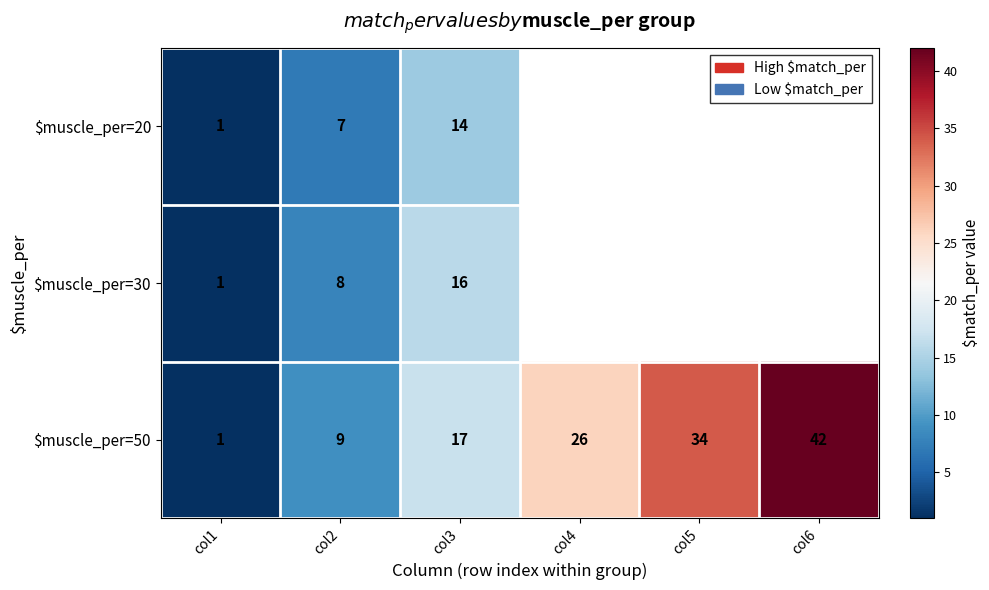

What is the spread (max minus min) of values at col3?

3